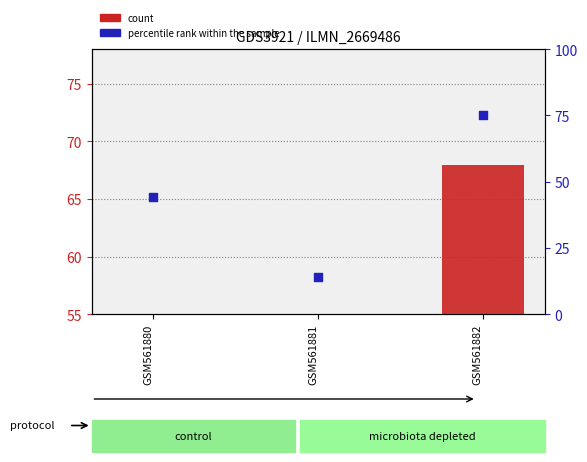

Is the value of count at GSM561882 greater than the value of percentile rank within the sample at GSM561880?

Yes